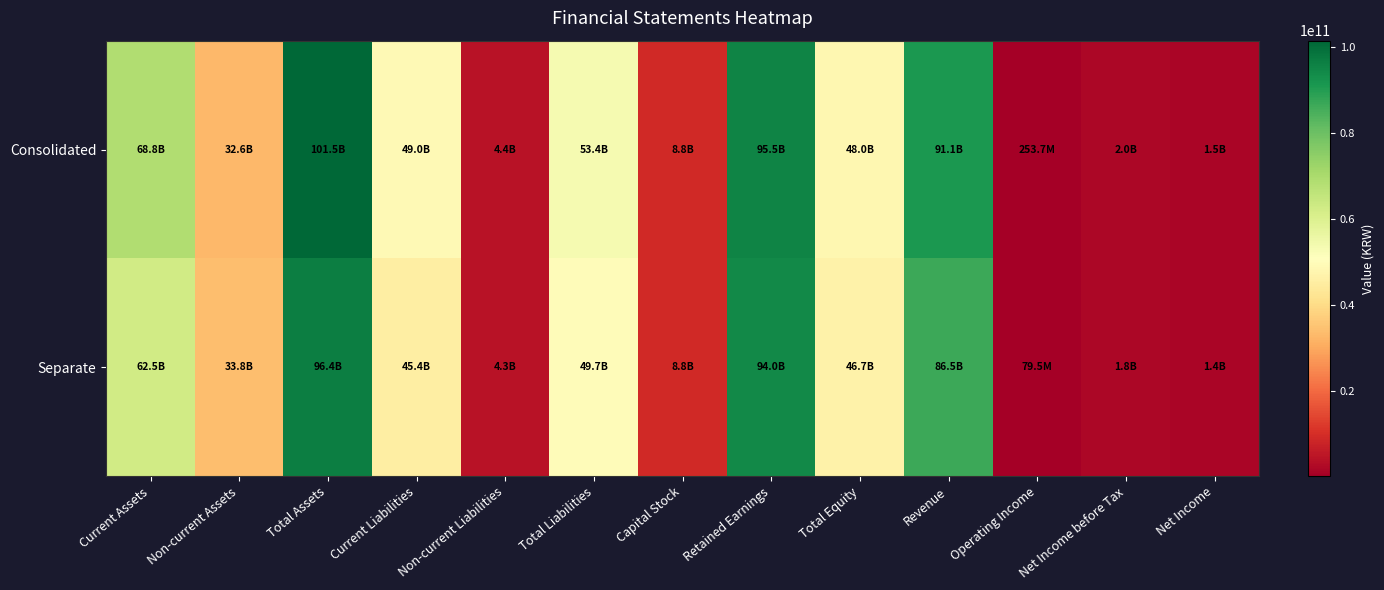

Reading right to left, transcribe all the data shown in this chart.

Consolidated: Net Income=1535959431	Net Income before Tax=1967348387	Operating Income=253748078	Revenue=91090097913	Total Equity=48039228343	Retained Earnings=95515530142	Capital Stock=8840941000	Total Liabilities=53420498791	Non-current Liabilities=4430908196	Current Liabilities=48989590595	Total Assets=101459727134	Non-current Assets=32636083362	Current Assets=68823643772
Separate: Net Income=1414819648	Net Income before Tax=1815391735	Operating Income=79457730	Revenue=86455631153	Total Equity=46678560877	Retained Earnings=94014442614	Capital Stock=8840941000	Total Liabilities=49674445163	Non-current Liabilities=4298121428	Current Liabilities=45376323735	Total Assets=96353006040	Non-current Assets=33819723164	Current Assets=62533282876